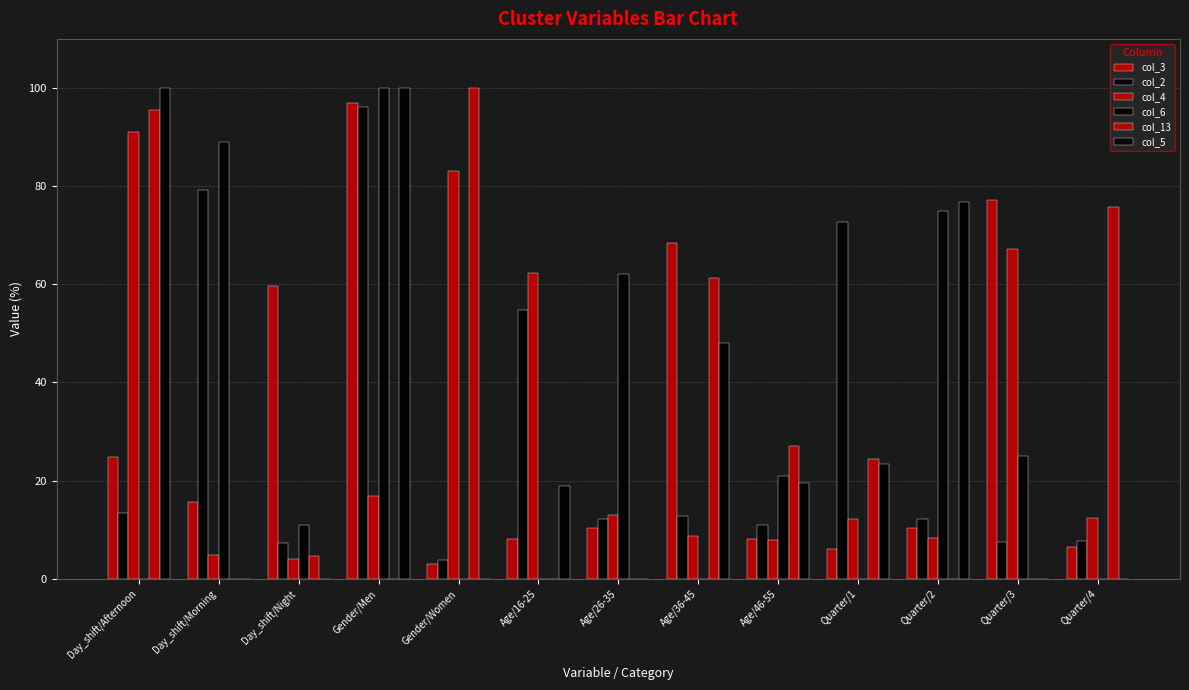

At which label does col_13 reach its peak?

Gender/Women